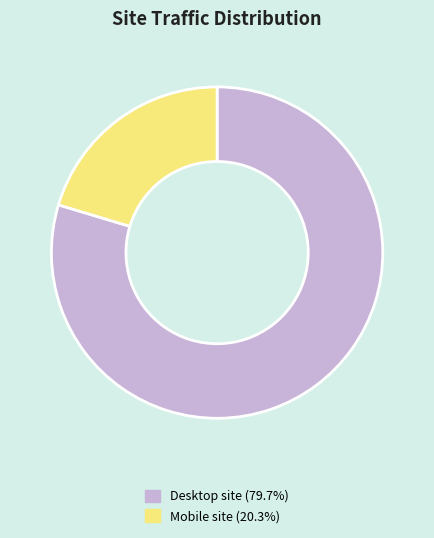

How many segments does this pie chart have?

2